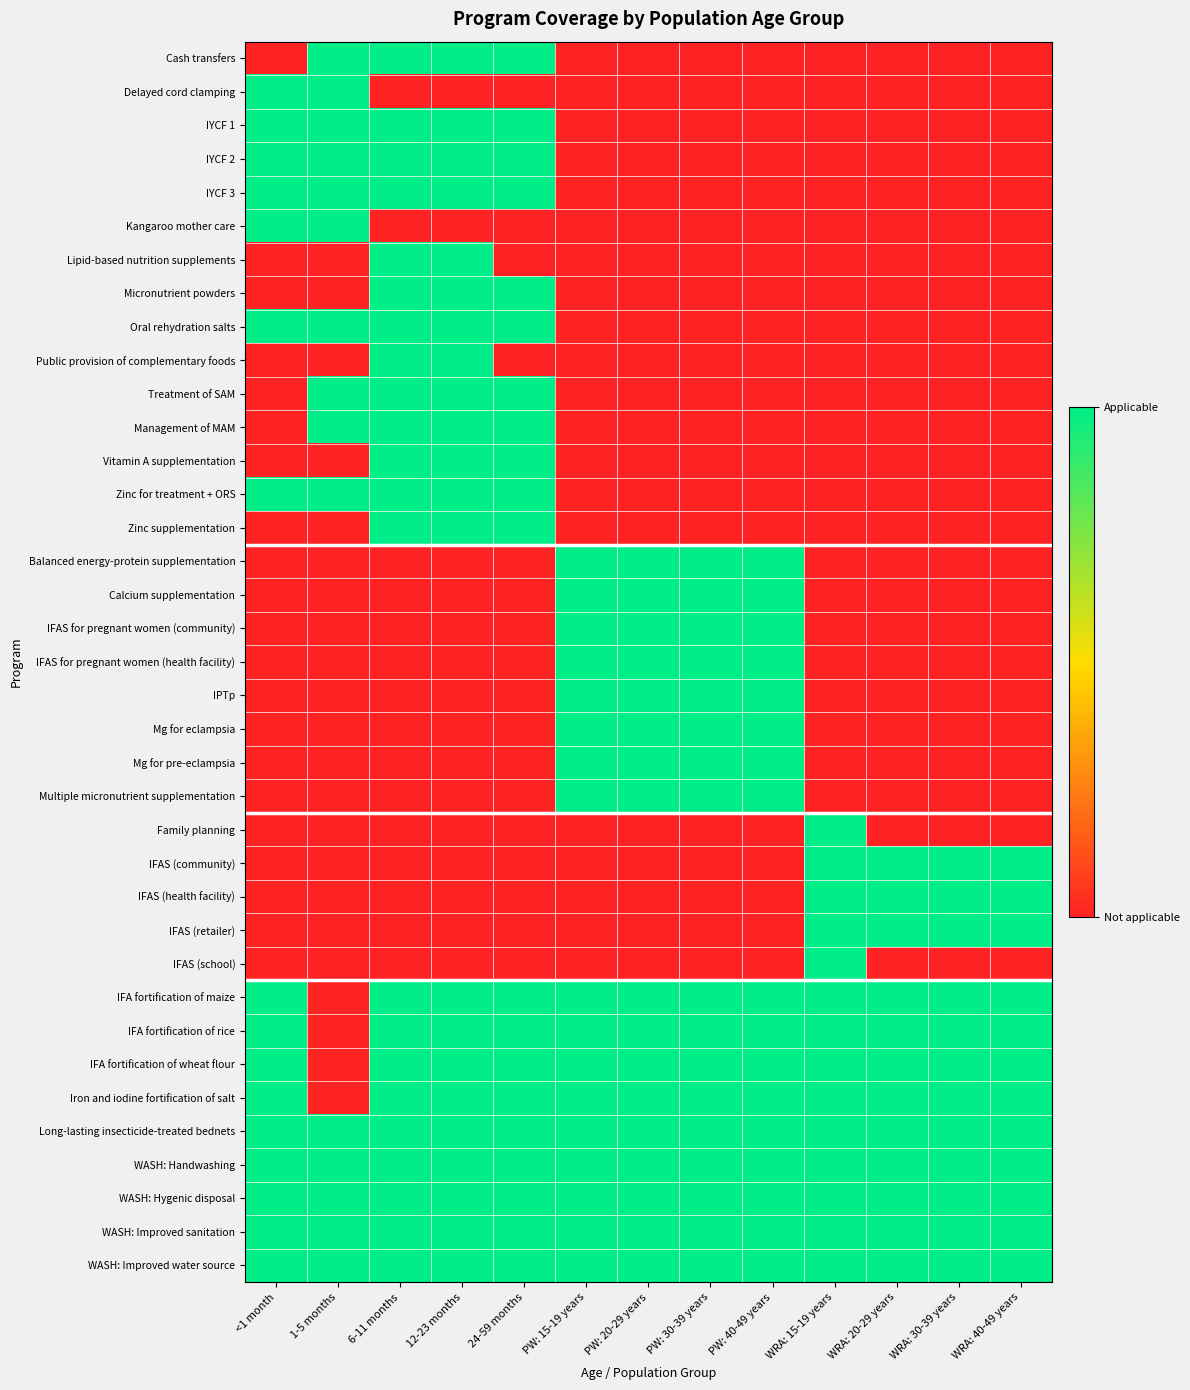

At WRA: 15-19 years, list the series in order from smallest to largest.

Cash transfers, Delayed cord clamping, IYCF 1, IYCF 2, IYCF 3, Kangaroo mother care, Lipid-based nutrition supplements, Micronutrient powders, Oral rehydration salts, Public provision of complementary foods, Treatment of SAM, Management of MAM, Vitamin A supplementation, Zinc for treatment + ORS, Zinc supplementation, Balanced energy-protein supplementation, Calcium supplementation, IFAS for pregnant women (community), IFAS for pregnant women (health facility), IPTp, Mg for eclampsia, Mg for pre-eclampsia, Multiple micronutrient supplementation, Family planning, IFAS (community), IFAS (health facility), IFAS (retailer), IFAS (school), IFA fortification of maize, IFA fortification of rice, IFA fortification of wheat flour, Iron and iodine fortification of salt, Long-lasting insecticide-treated bednets, WASH: Handwashing, WASH: Hygenic disposal, WASH: Improved sanitation, WASH: Improved water source